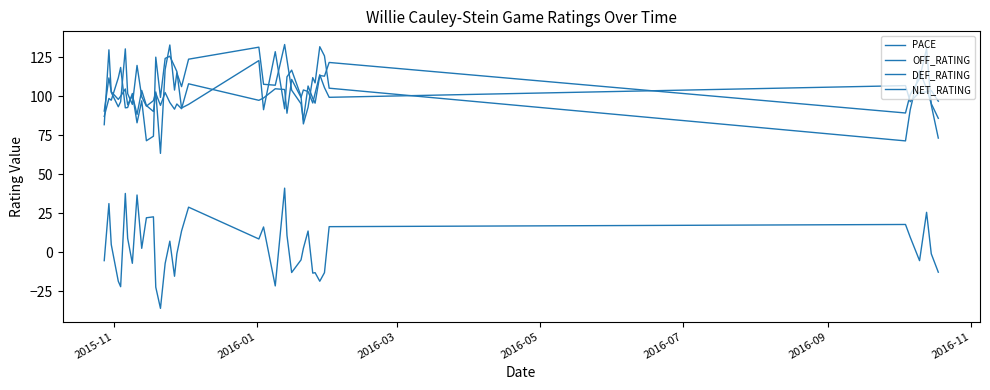

Does the chart have visible grid lines?

No